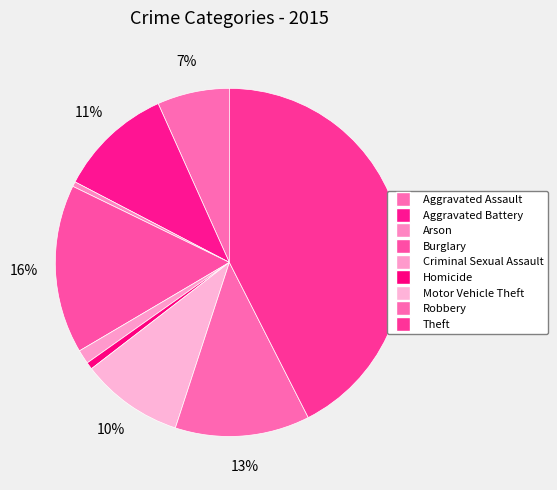

Rank the categories by value from highest to lowest.

Theft, Burglary, Robbery, Aggravated Battery, Motor Vehicle Theft, Aggravated Assault, Criminal Sexual Assault, Homicide, Arson